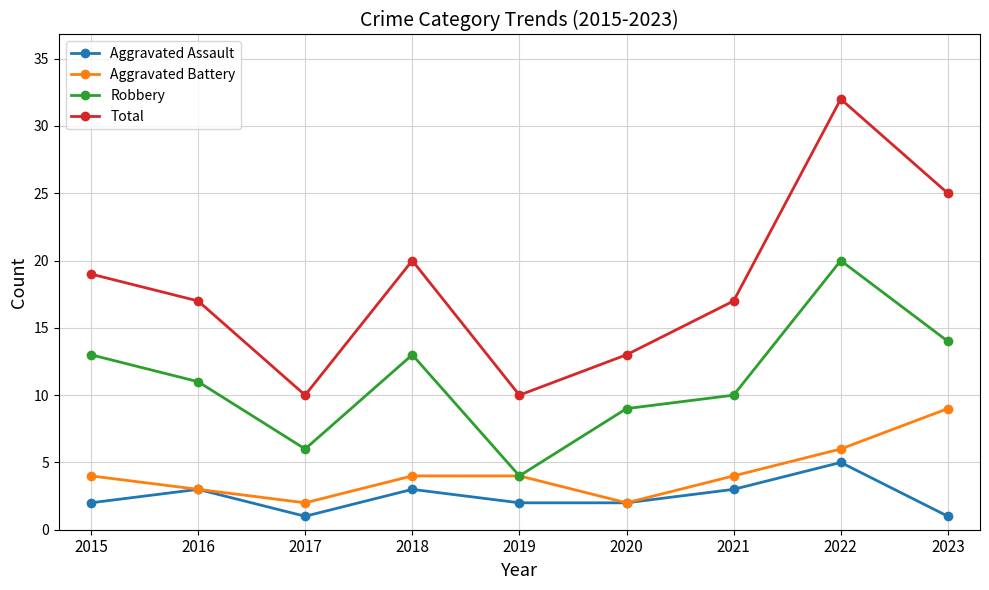

How many lines are shown in the chart?

4